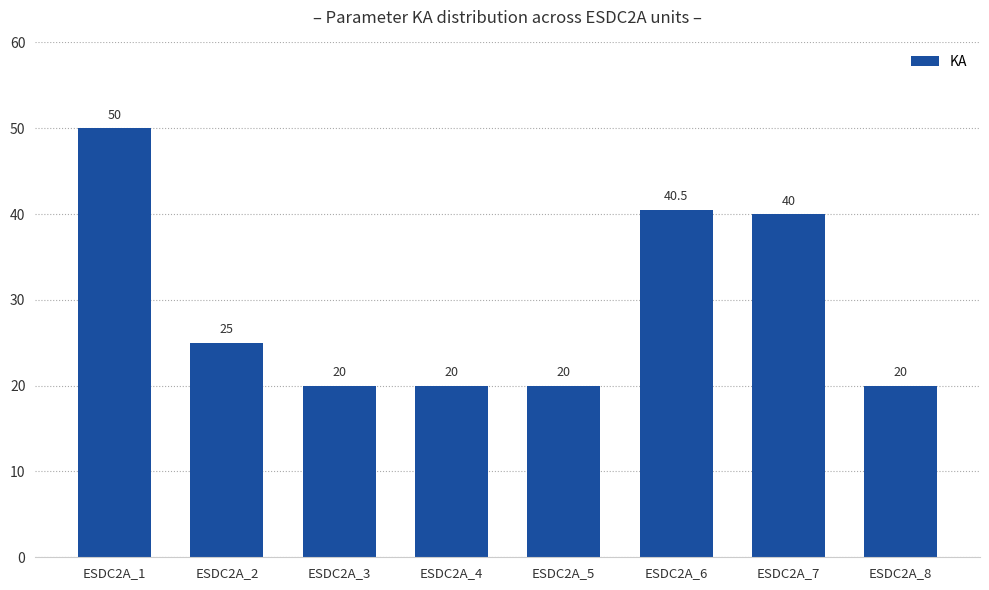

How many values are below 25?

4